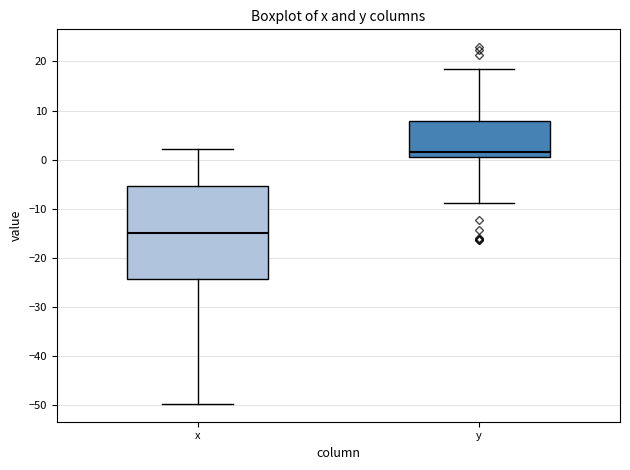

Where is the upper edge of the box for x on the y-axis? The values are not printed on the chart, so give them approximately, as read against the axis.

-5